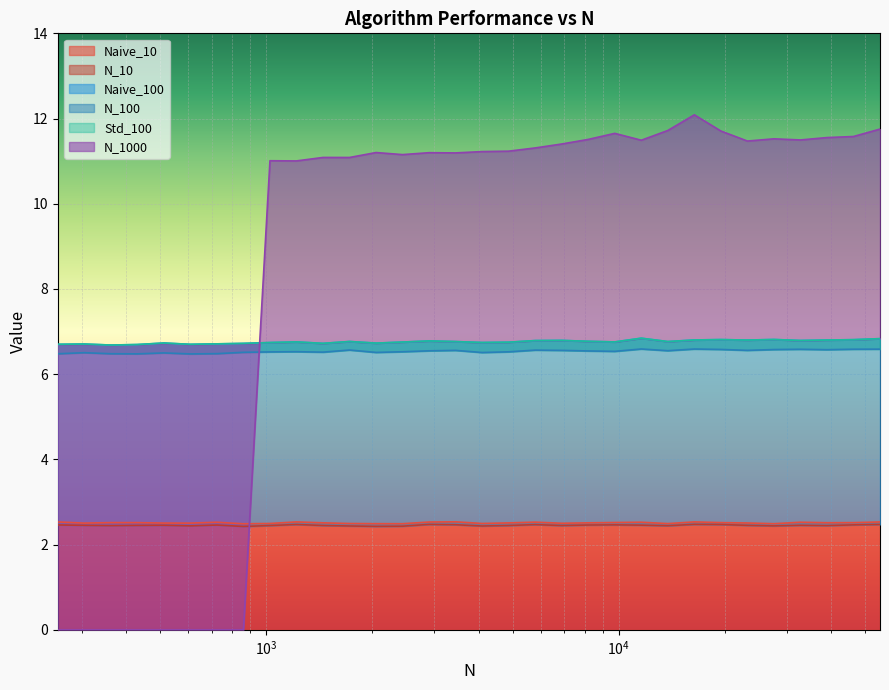

Where is N_100 nearest to the value 6?

608